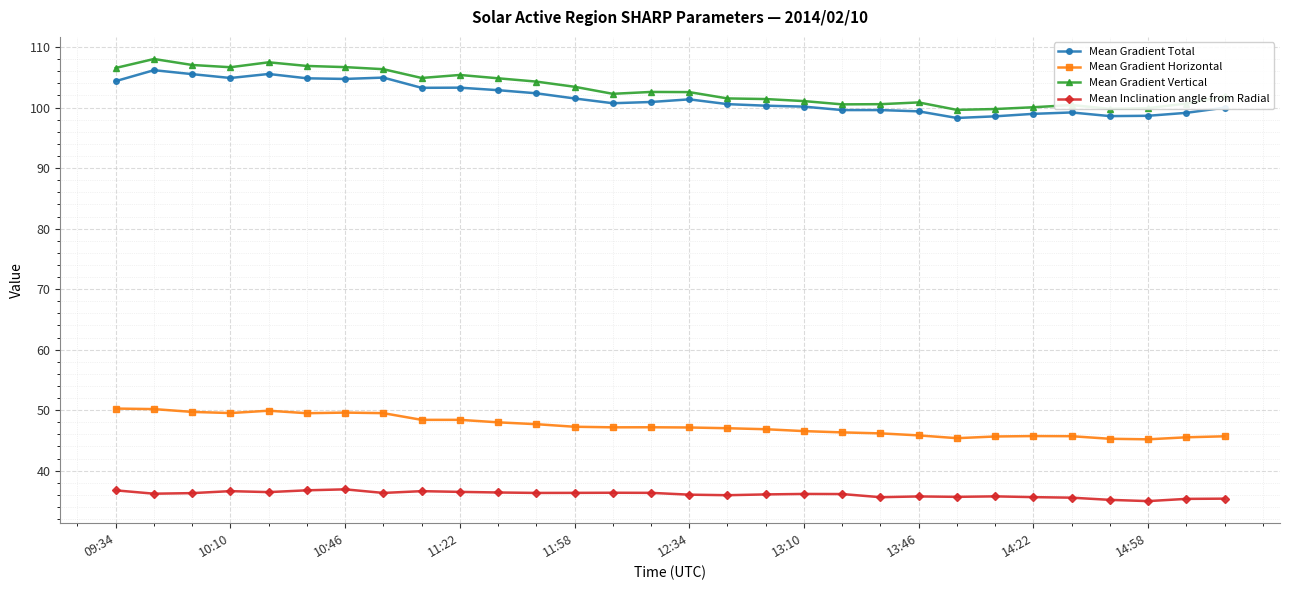

What is the average value of the Mean Gradient Total series?

101.6